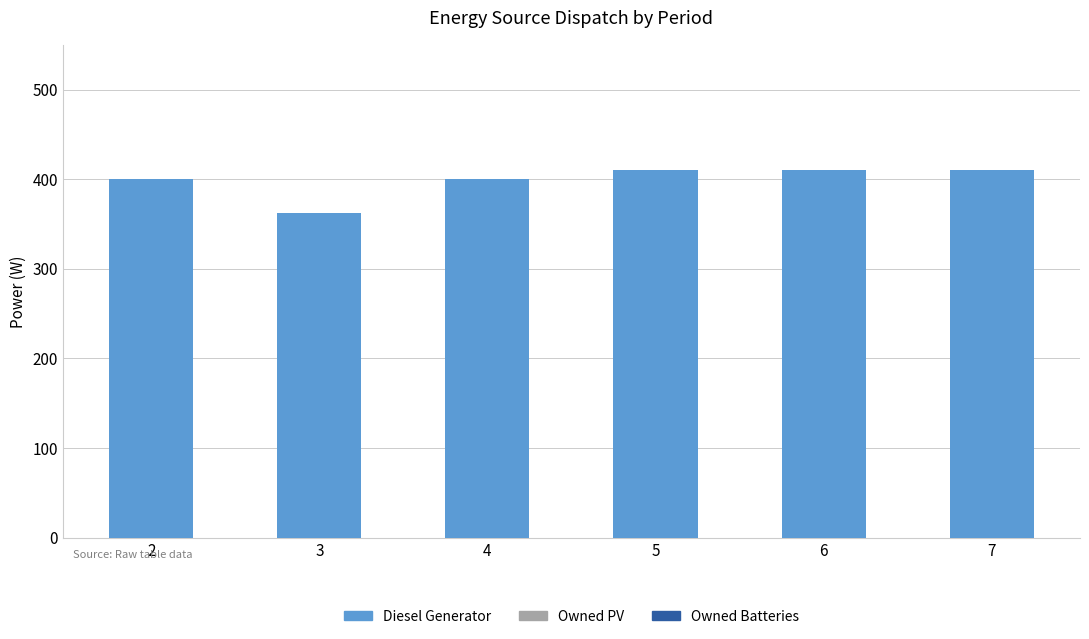

Which has a higher value, 4 or 7?

7